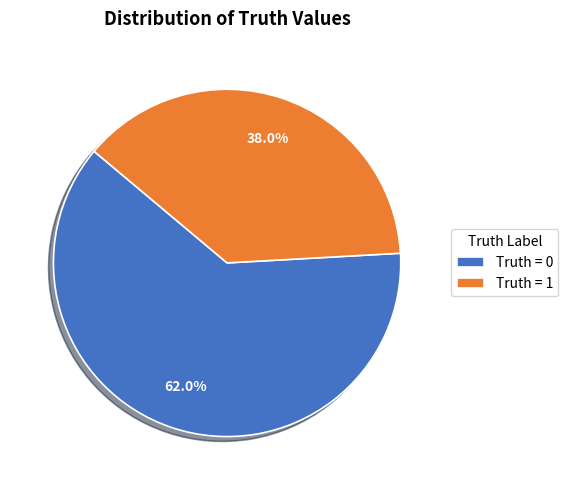

How many segments does this pie chart have?

2